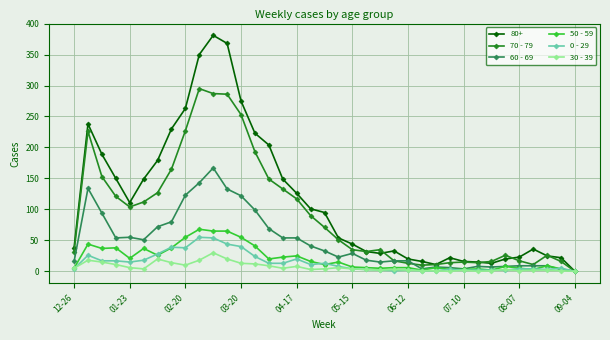

True or false: 70 - 79 has more than 1 points higher than both neighbors.

True